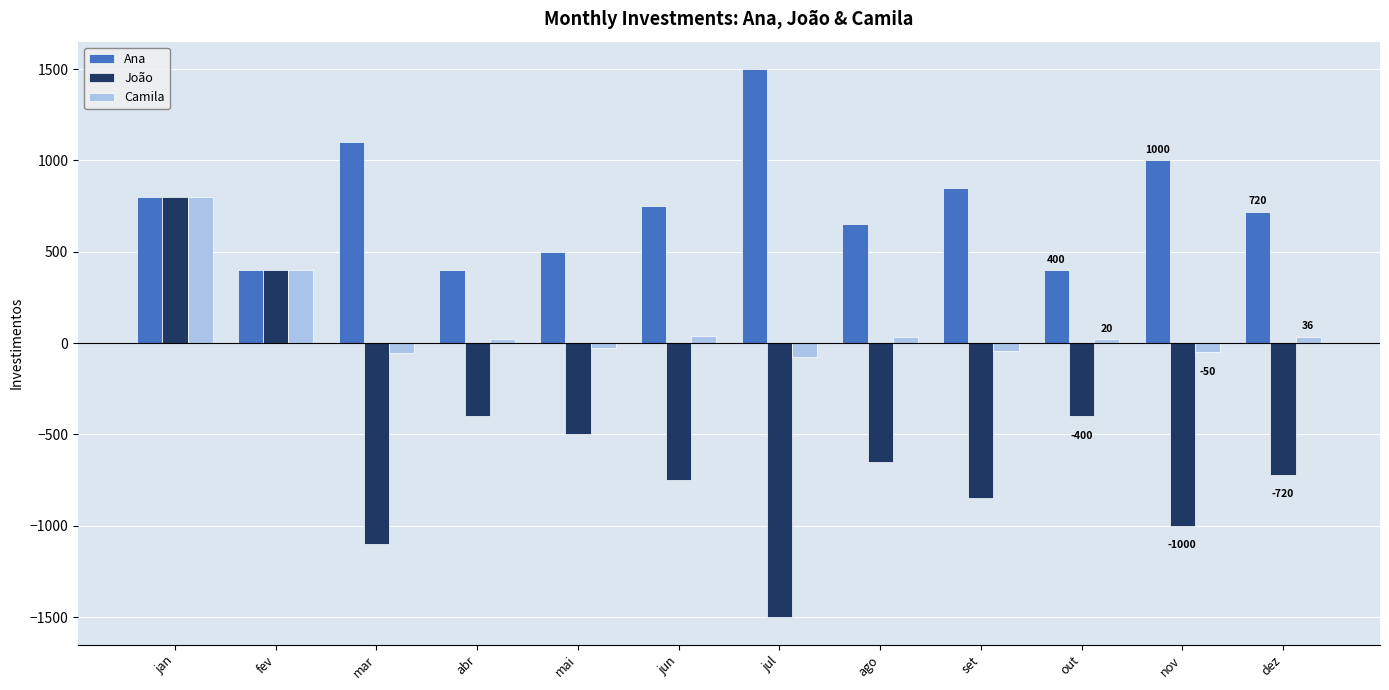

What is the highest value of the Camila series?

800.0